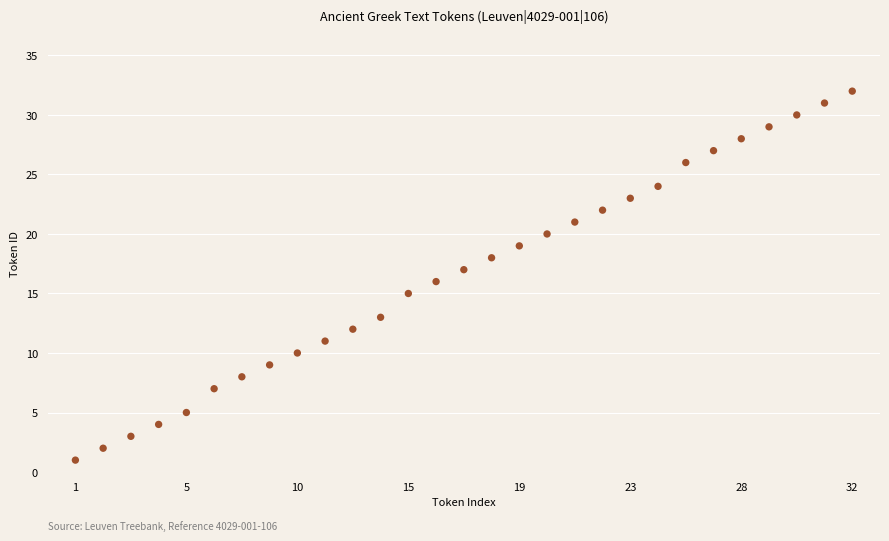

What is the range of Y values (max minus min)?

31